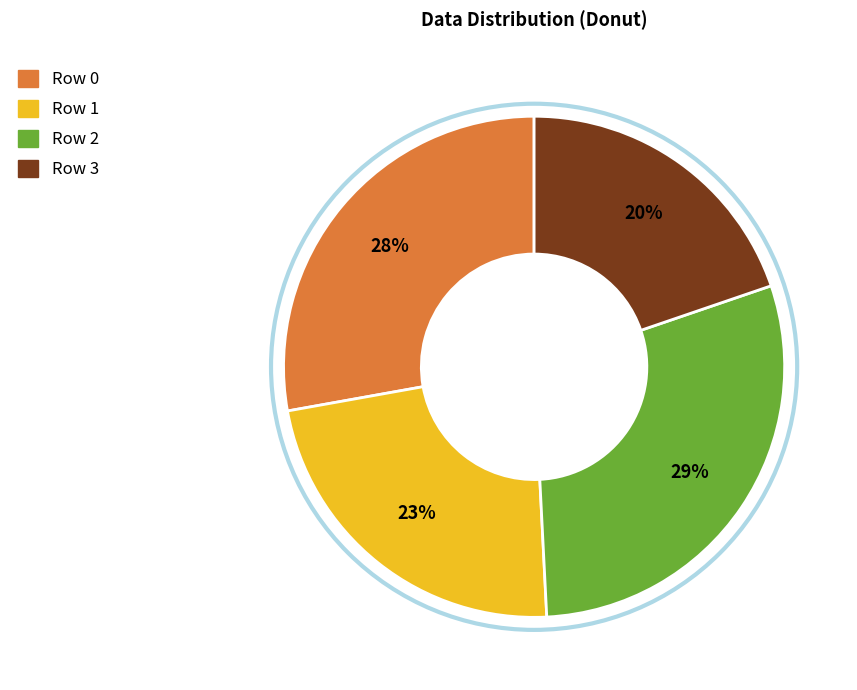

Count the number of slices in the pie.

4